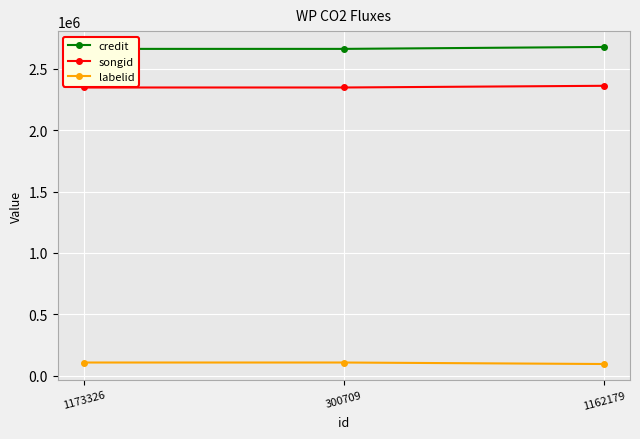

Reading left to right, transcribe all the data shown in this chart.

credit: 2660975	2660975	2676596
songid: 2346740	2346740	2360548
labelid: 108312	108312	96123